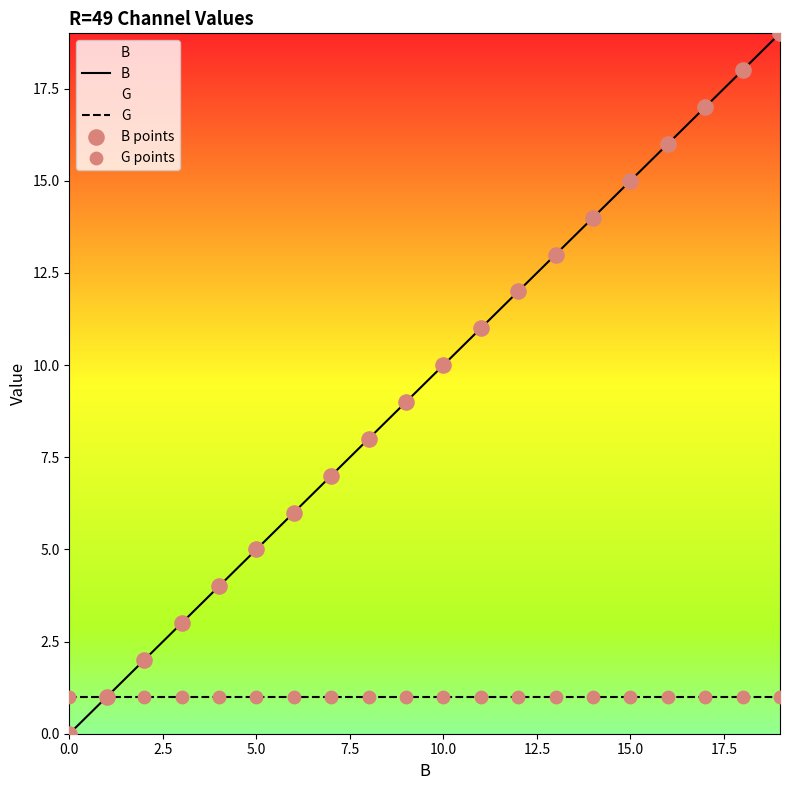

Which series reaches the maximum Y coordinate?

B